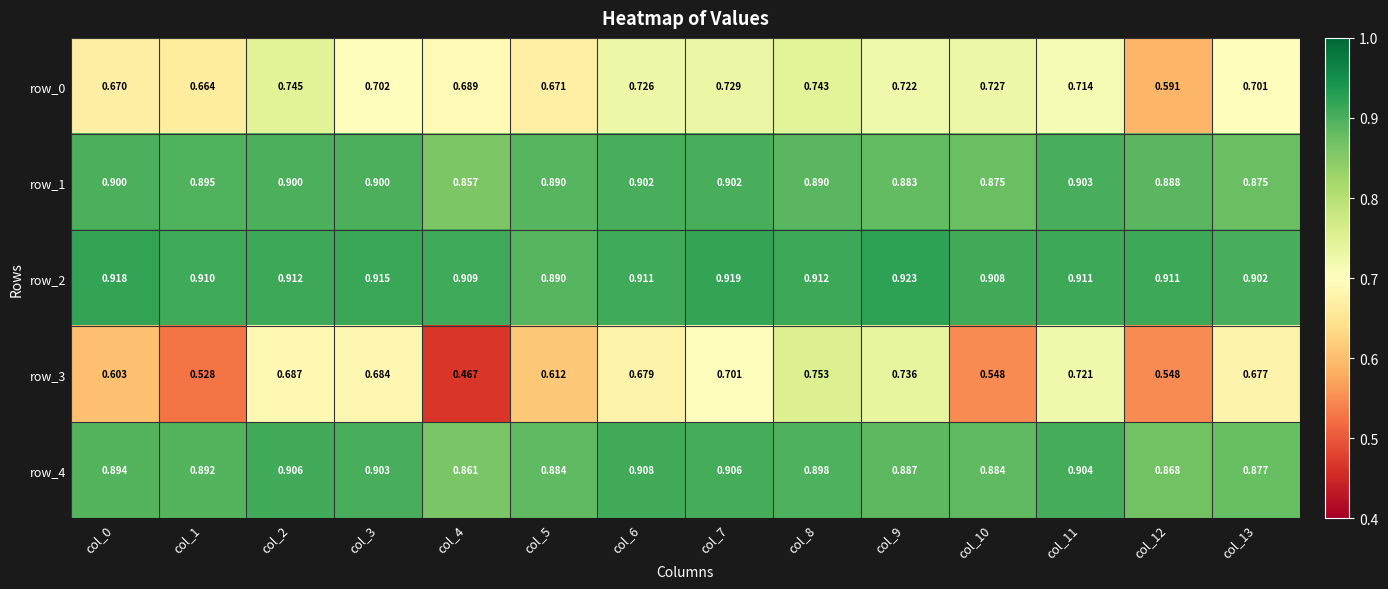

Which series has the largest range (max minus min)?

row_3